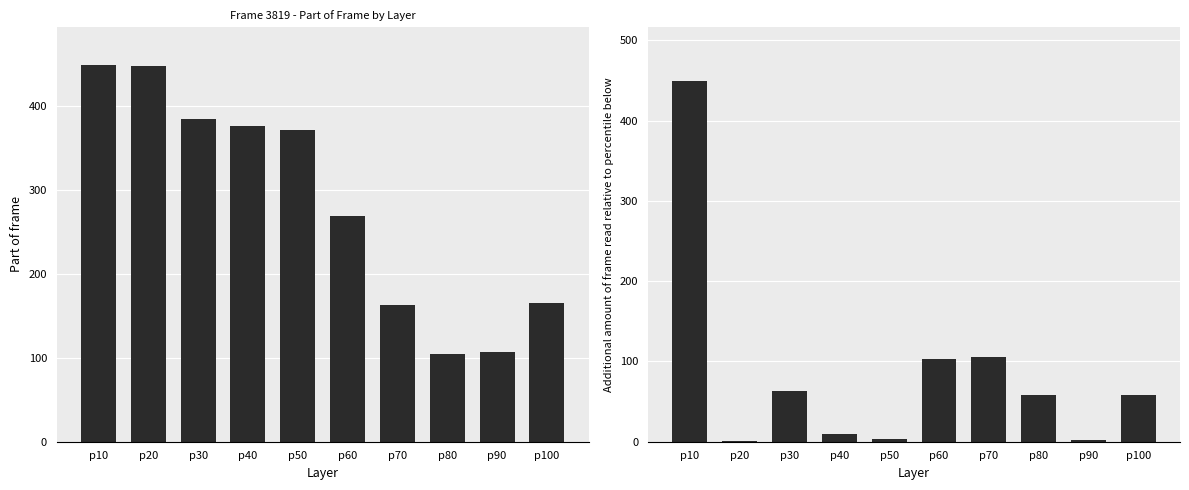

Rank the series at p80 from highest to lowest value.

Part of frame, Additional Part of frame